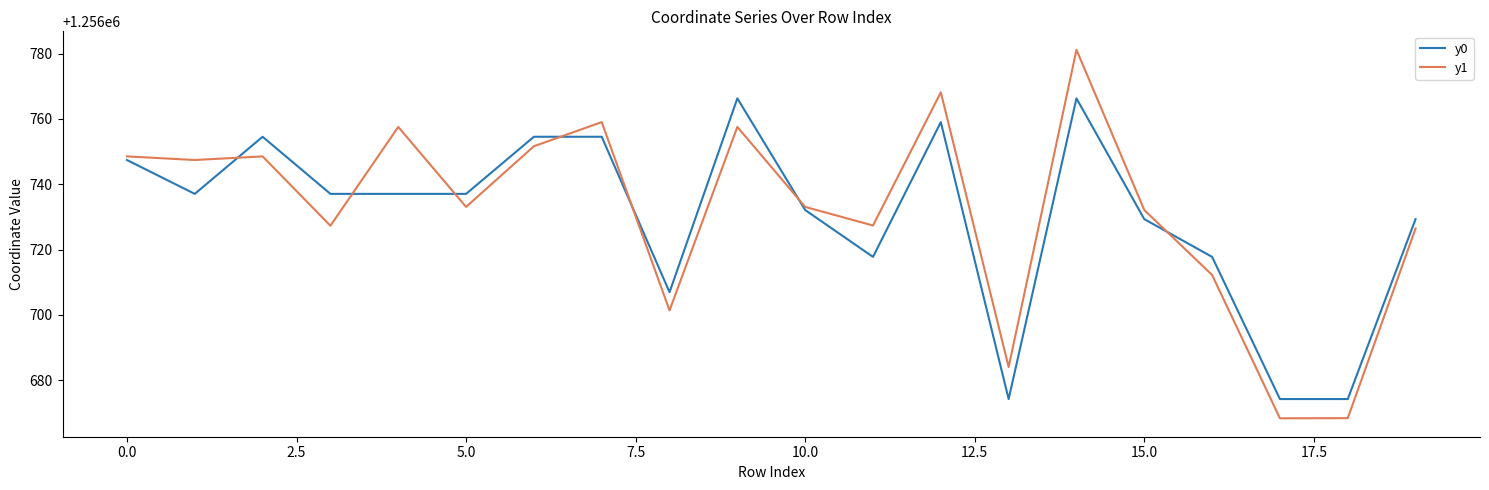

Rank the series by their maximum value, from lowest to highest.

y0, y1